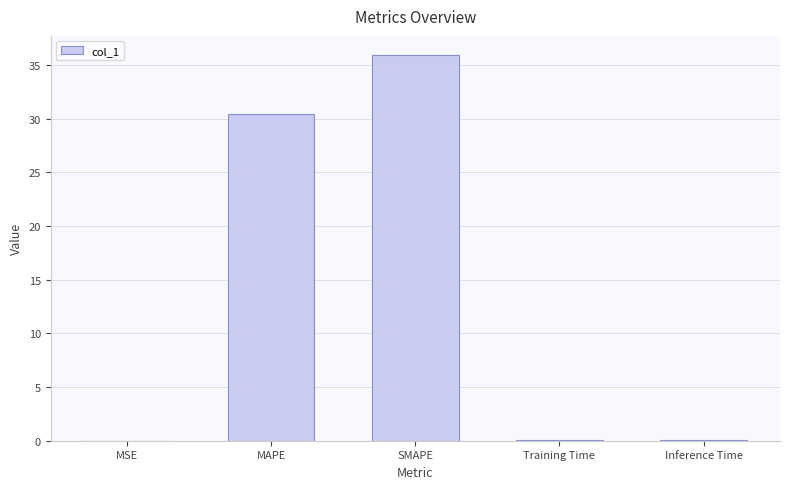

What is the maximum value shown in the chart?

35.9